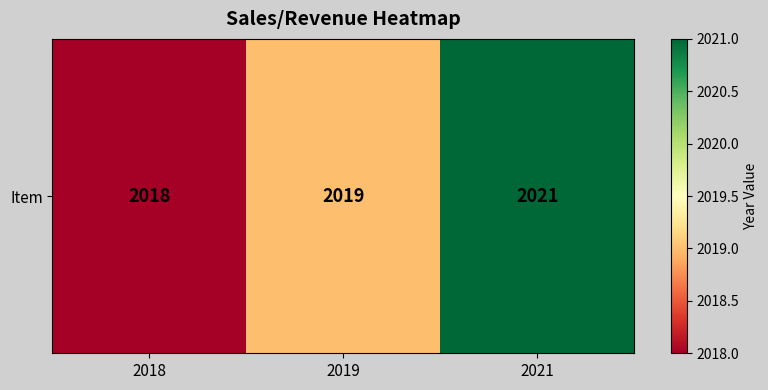

What is the greatest value displayed?

2021